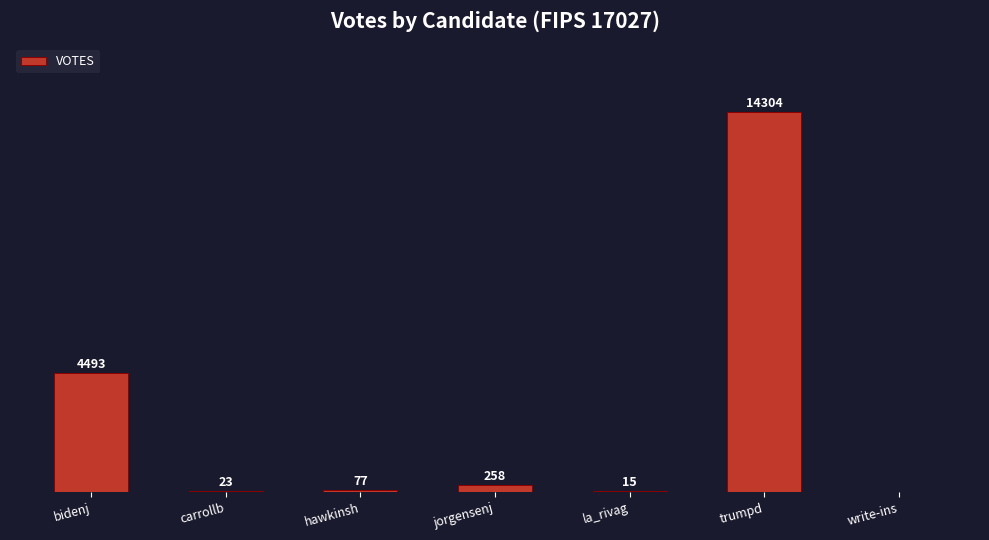

Where does the data first go above 77?

bidenj